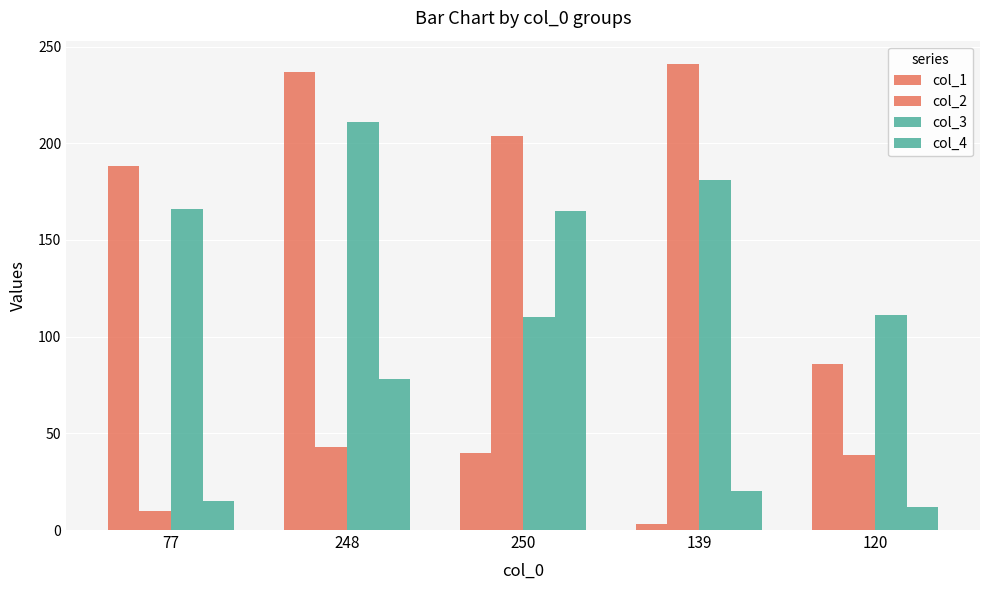

How many data points does each series have?

5